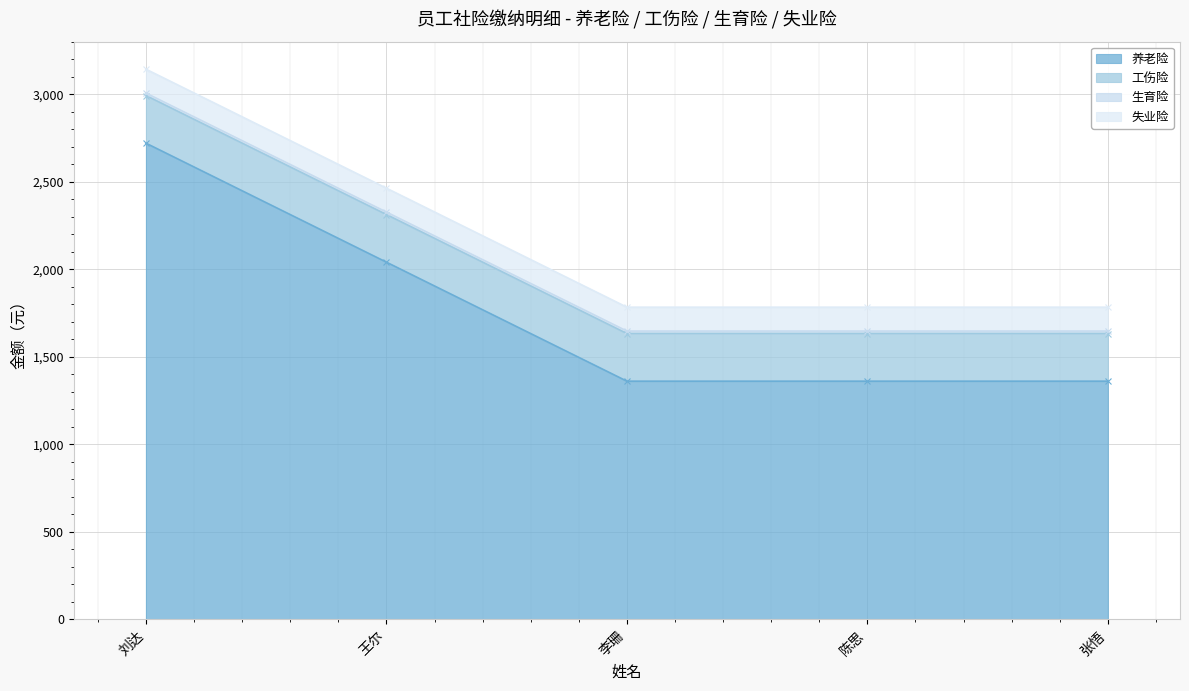

What is the label of the 4th point from the right?

王尔